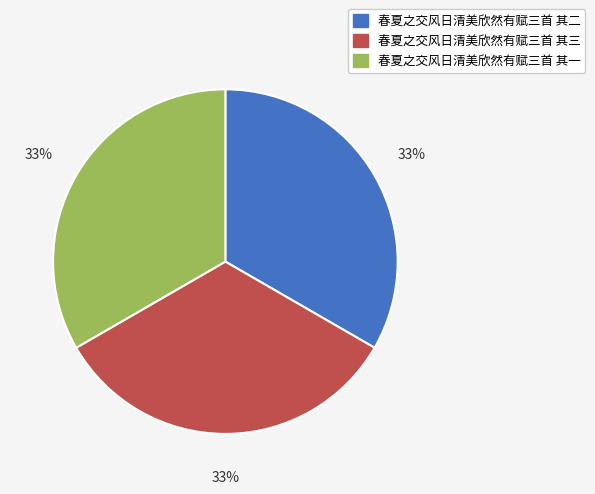

Approximately how many times larger is the value at 春夏之交风日清美欣然有赋三首 其三 compared to 春夏之交风日清美欣然有赋三首 其一?

1.0